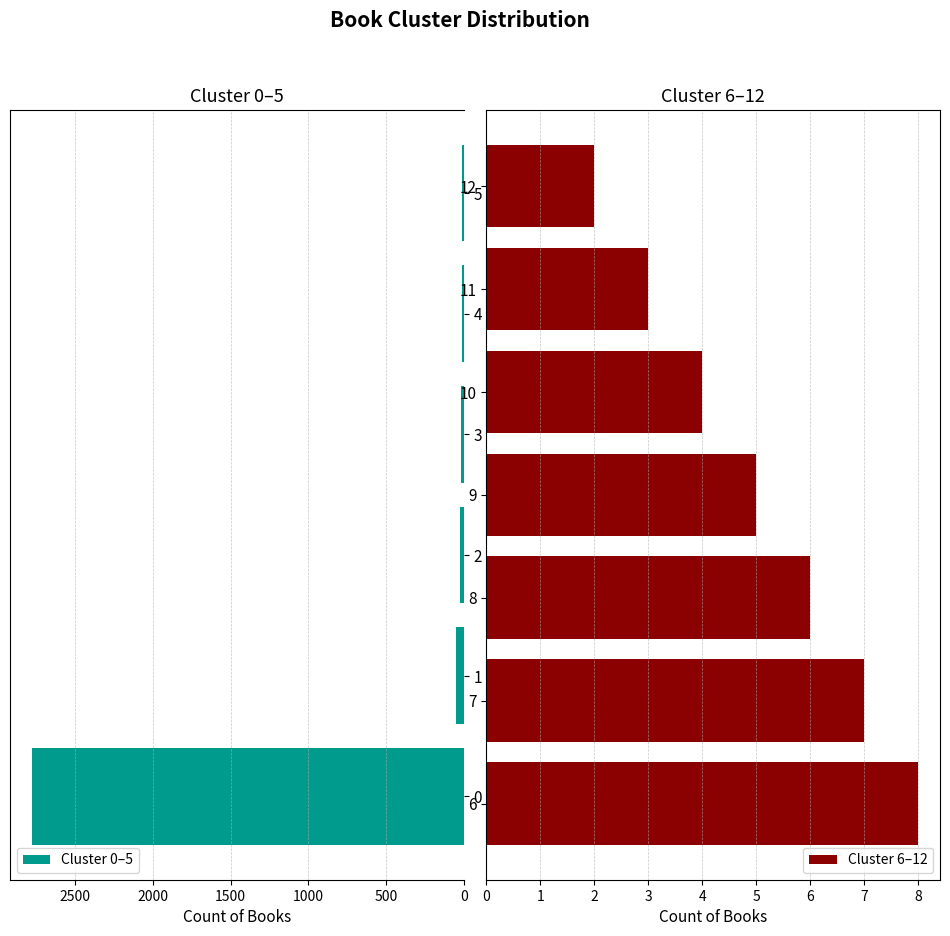

Rank the categories by value from highest to lowest.

0, 1, 2, 3, 4, 5, 6, 7, 8, 9, 10, 11, 12